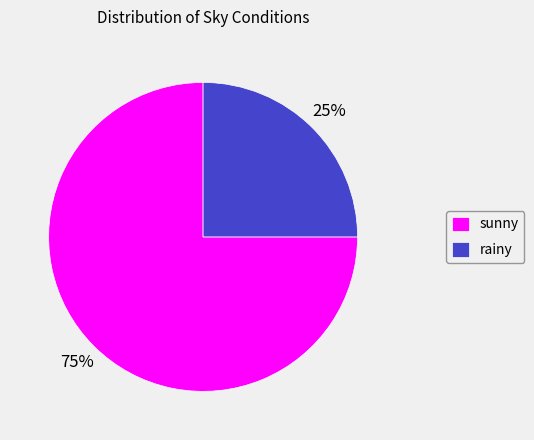

To the nearest percent, what portion does sunny represent?

75%